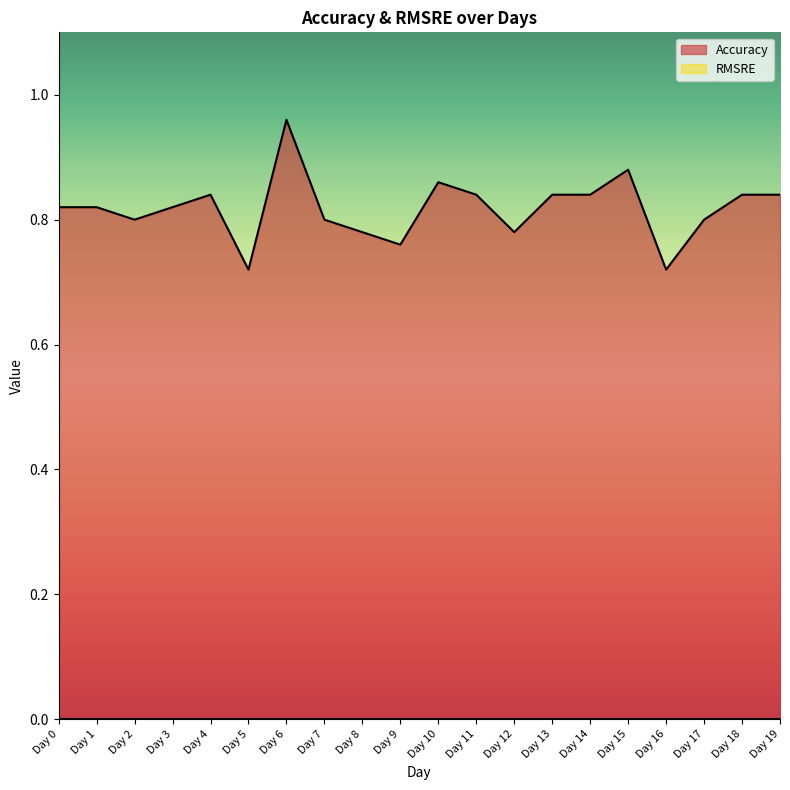

Which label corresponds to the largest value in the chart?

Day 6